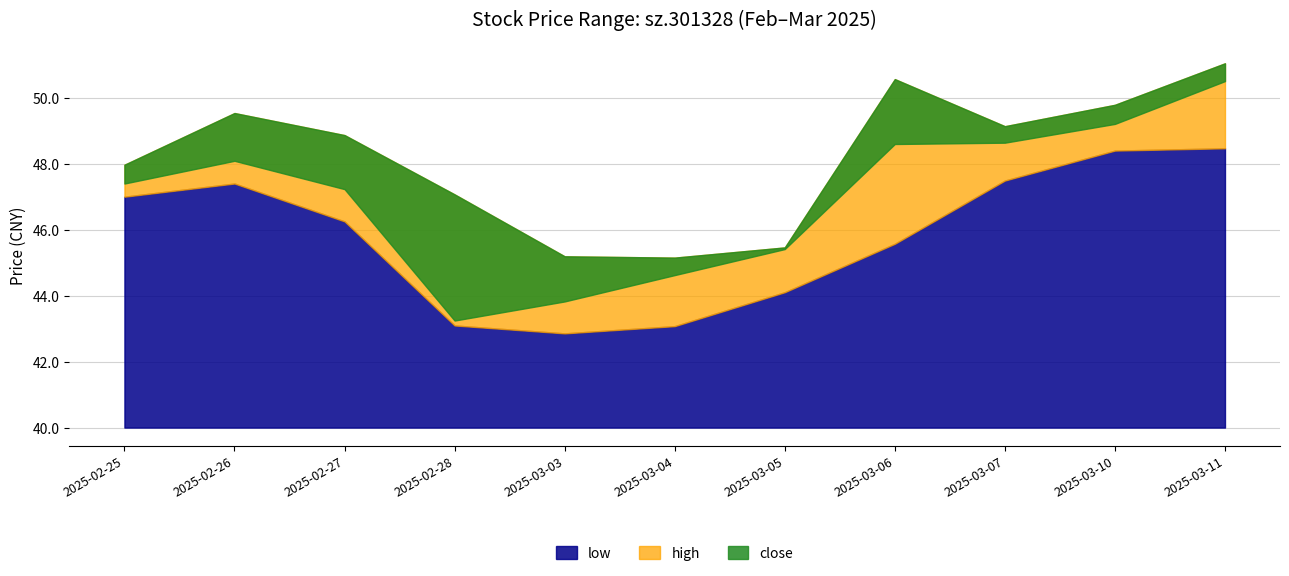

True or false: close has a value of 69.3 at 2025-03-07.

False